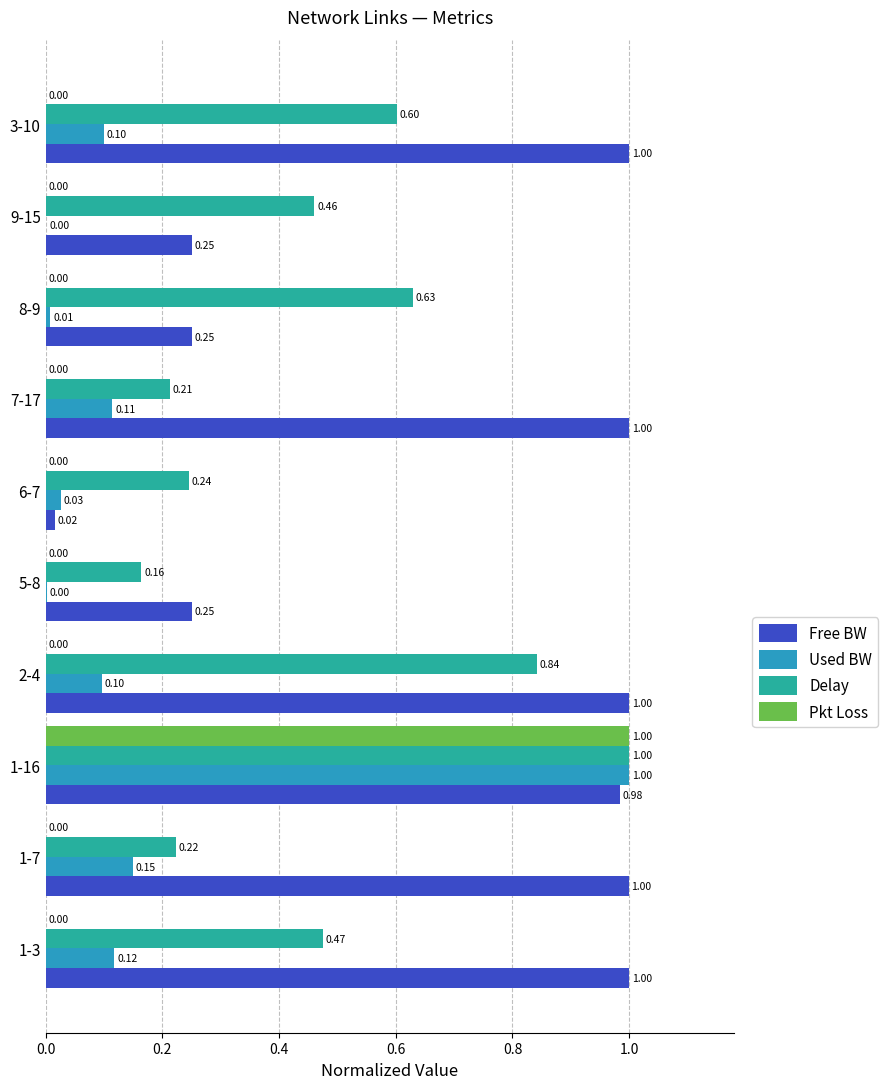

Which series changed the most between 1-7 and 2-4?

Delay